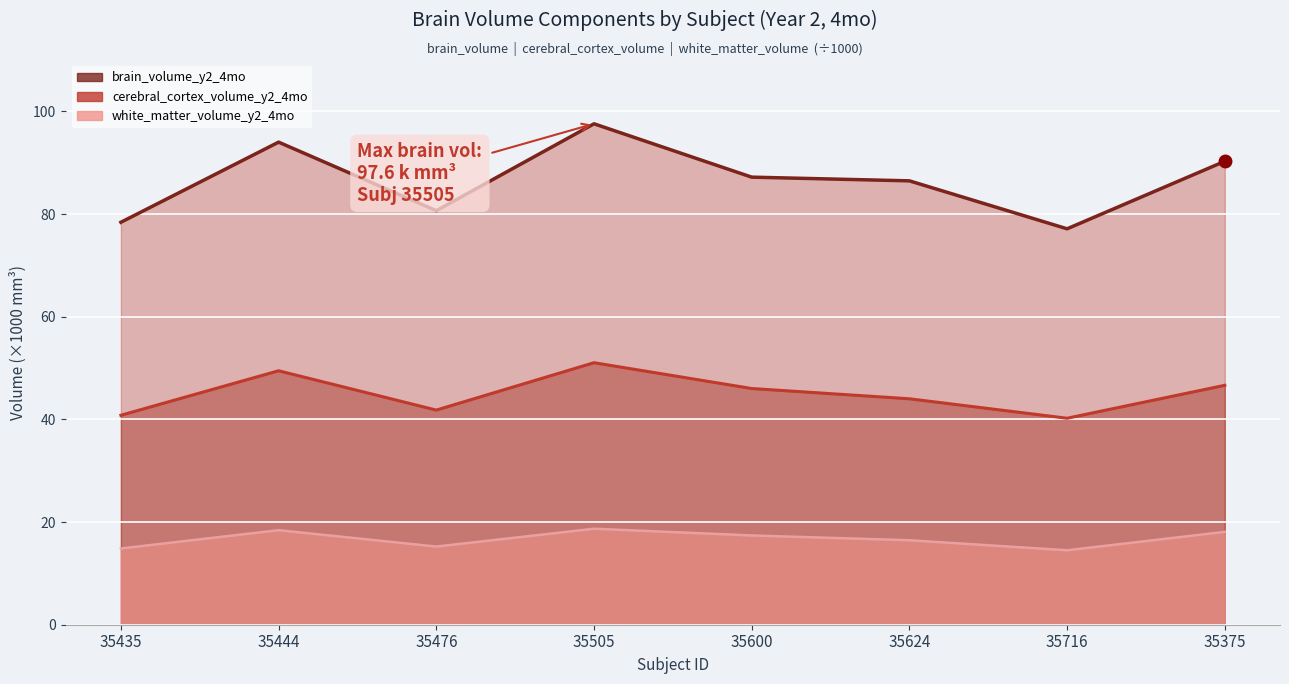

True or false: brain_volume_y2_4mo and white_matter_volume_y2_4mo cross at least once.

False